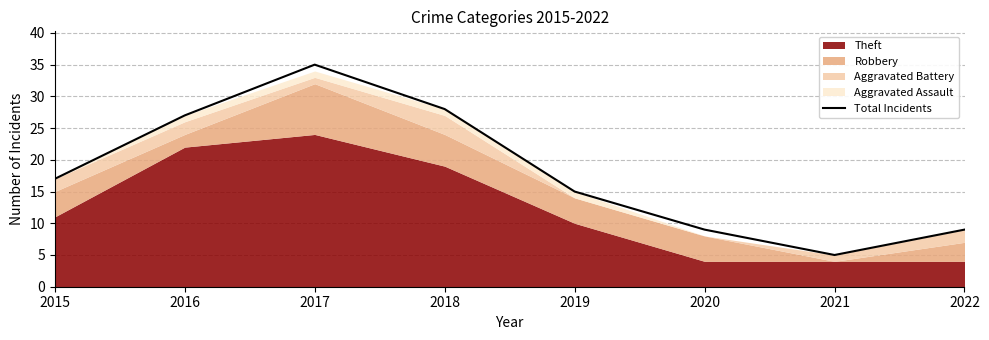

What is the minimum value shown in the chart?

5